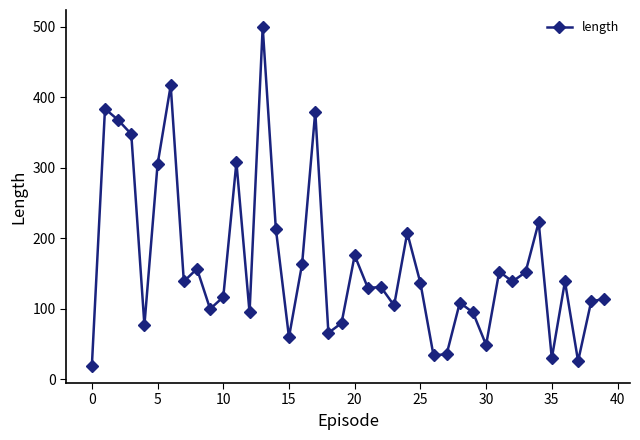

What is the minimum value shown in the chart?

19